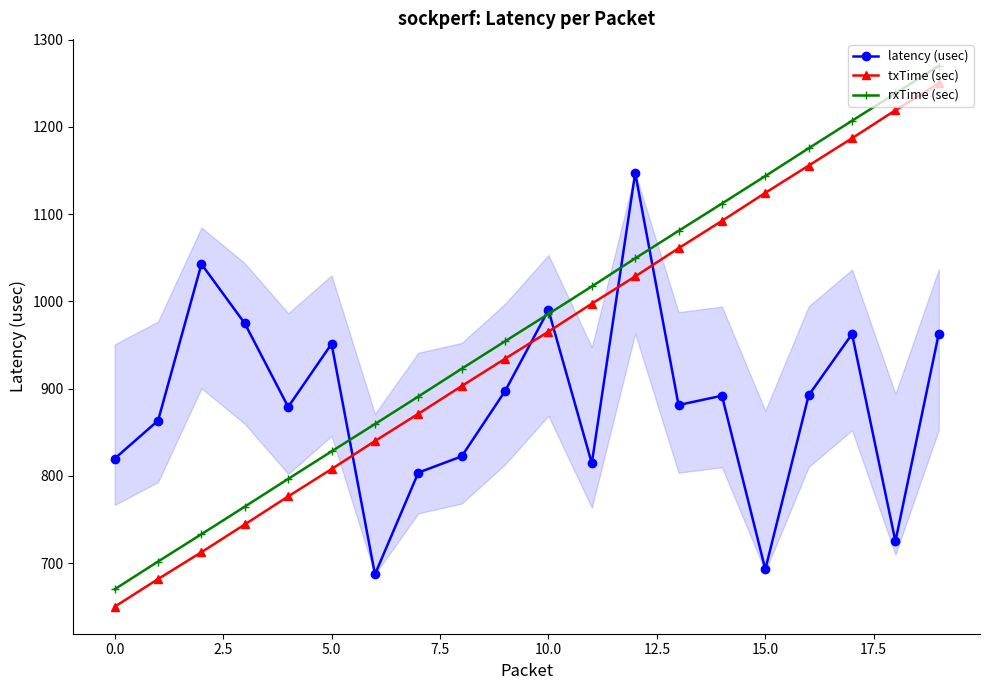

What position from the left is 14?

15